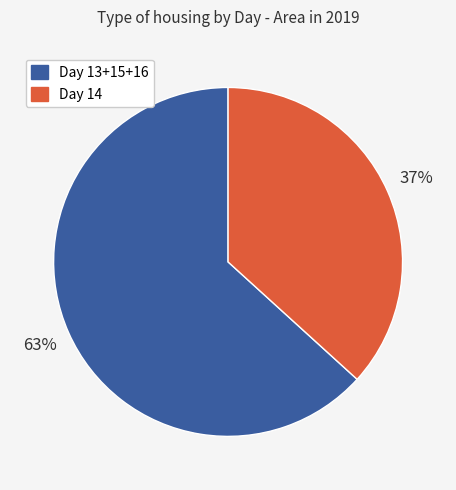

To the nearest percent, what is the combined percentage of Day 14 and Day 13+15+16?

100%